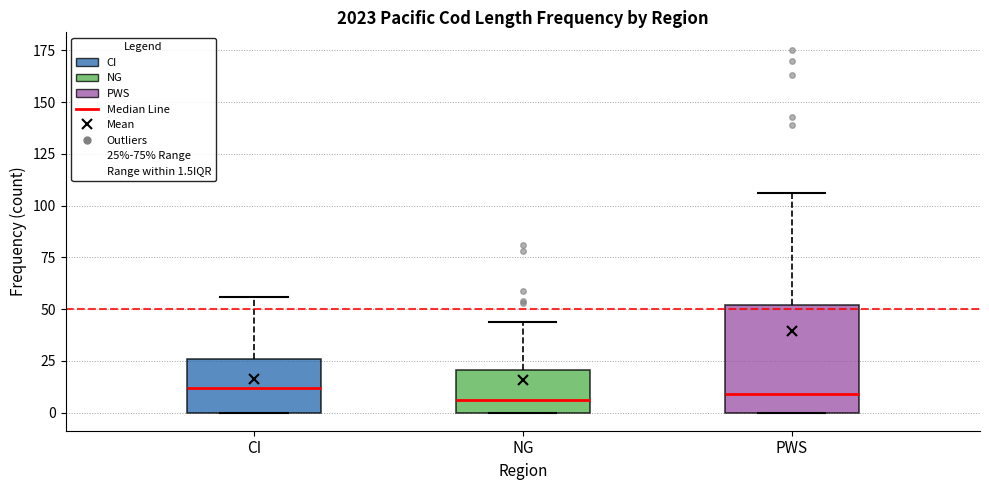

Where does the median line of the box for PWS sit on the y-axis? The values are not printed on the chart, so give them approximately, as read against the axis.

10